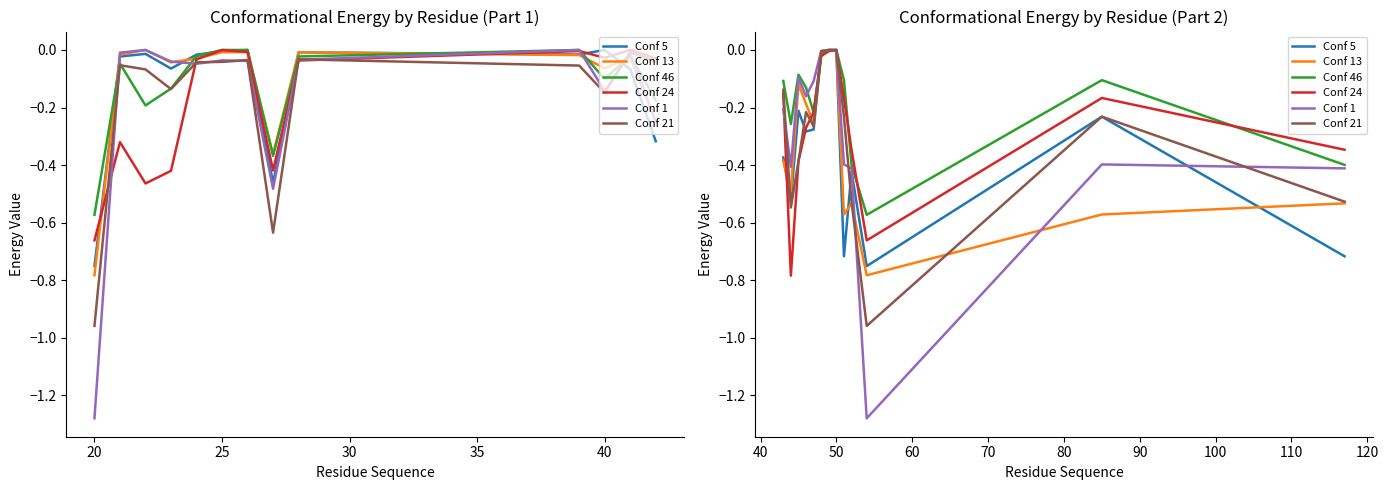

The value of Conf 24 at 20 is -0.5. True or false?

False